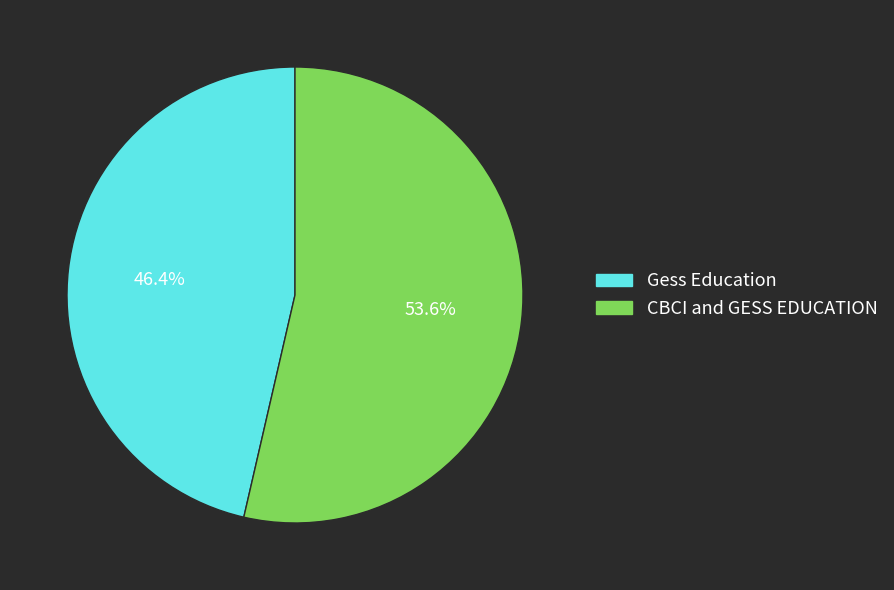

Which slice is the smallest?

Gess Education